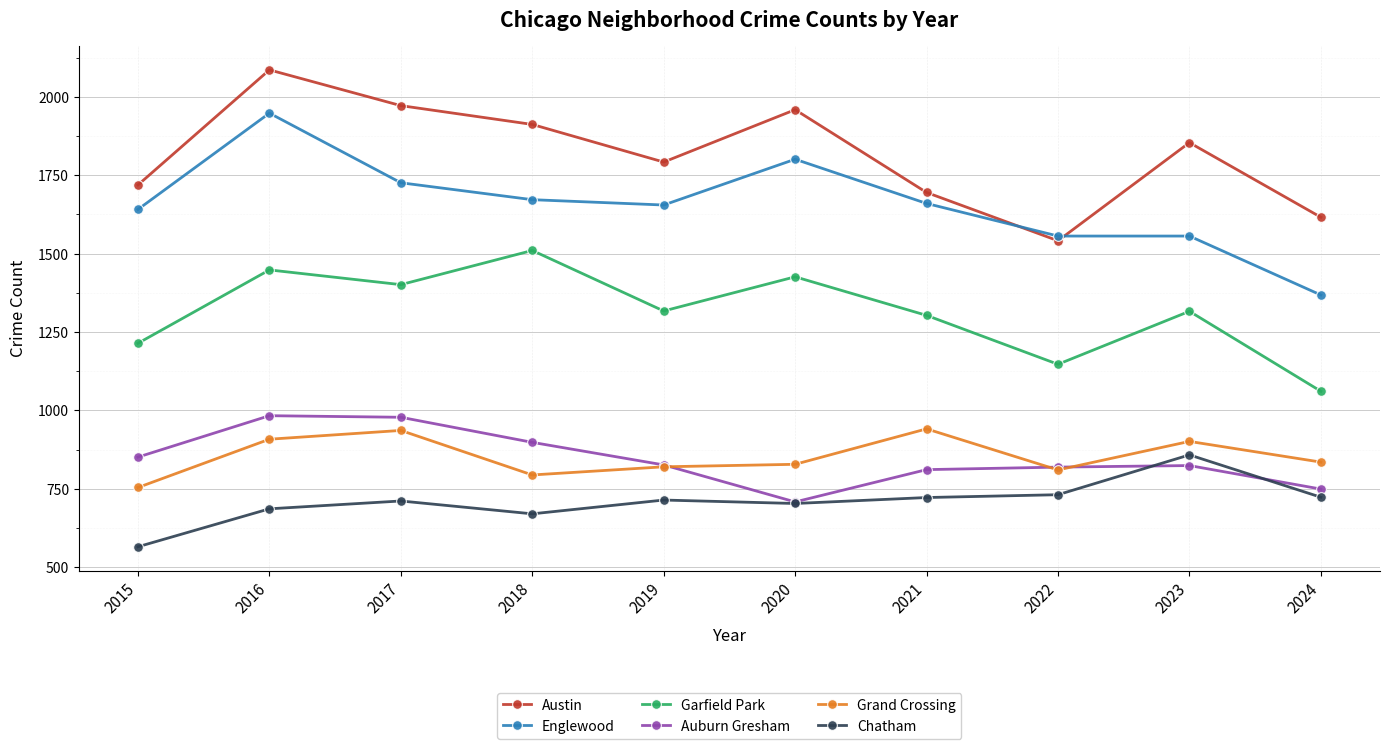

What is the difference between the highest and lowest values at 2021?

973